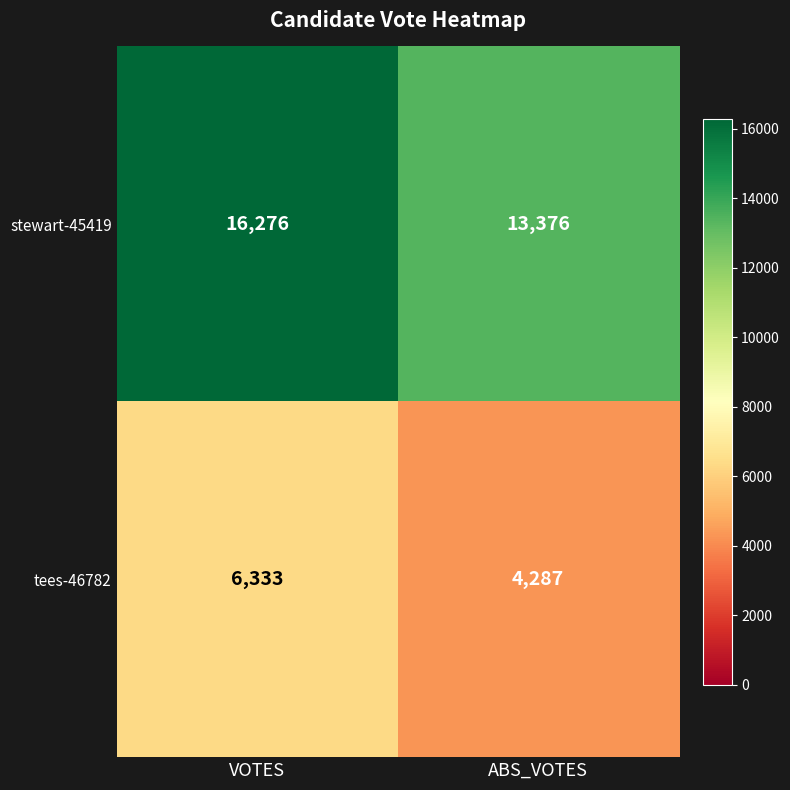

What is the sum of all tees-46782 values?

10620